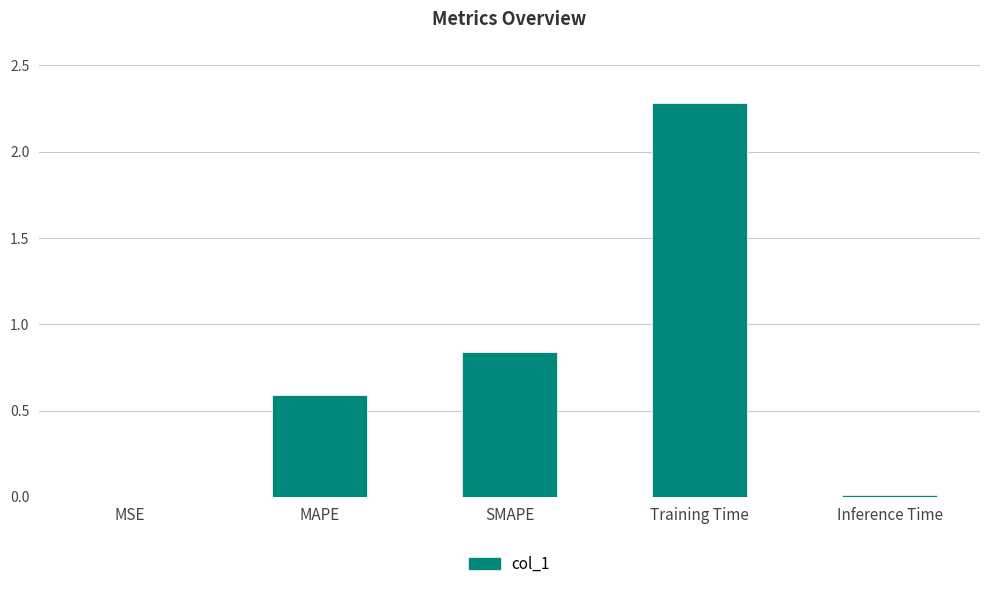

What is the sum of all values?

3.7